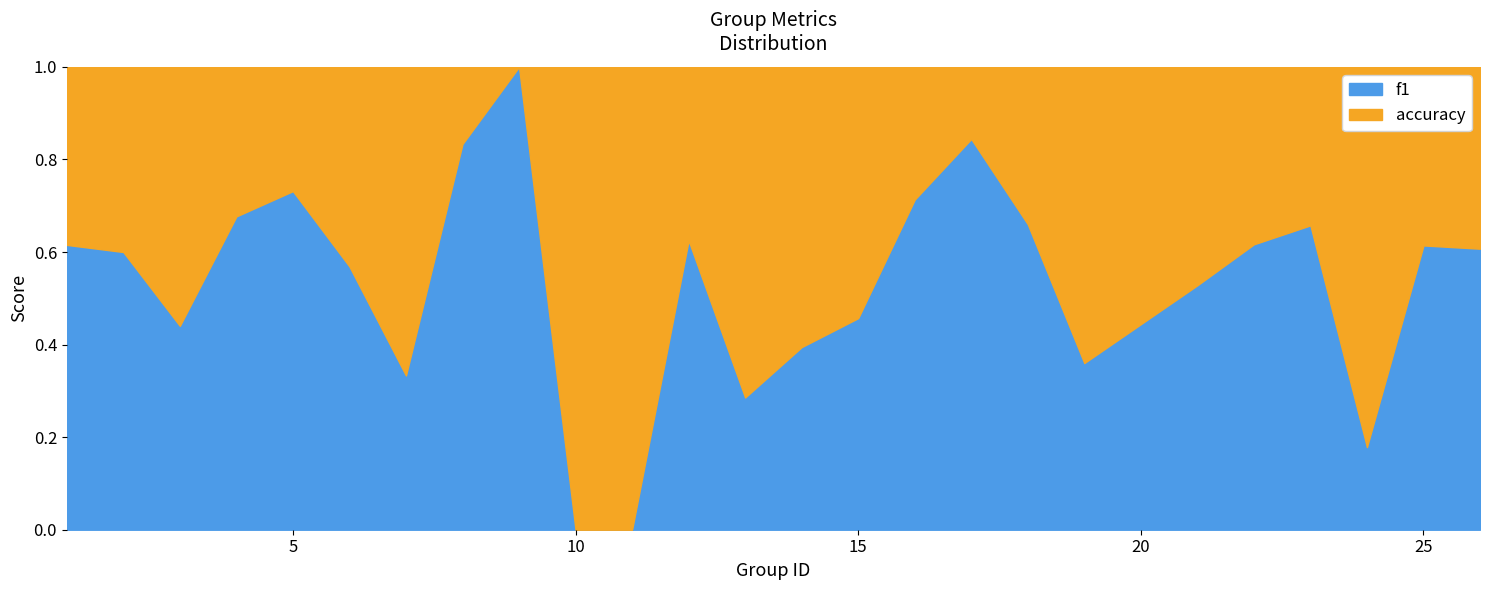

Between 15 and 4, which is larger?

4